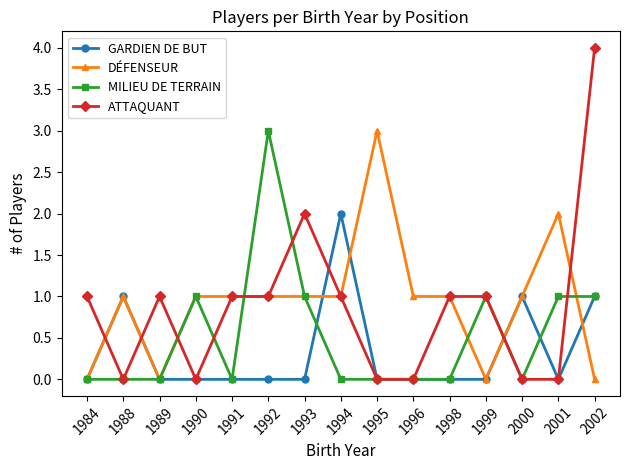

Which series has the largest range (max minus min)?

ATTAQUANT